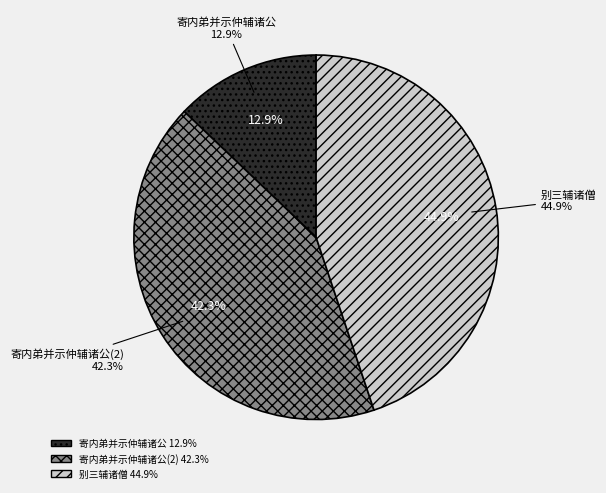

Is the sum of 寄内弟并示仲辅诸公 and 寄内弟并示仲辅诸公 greater than half?

Yes